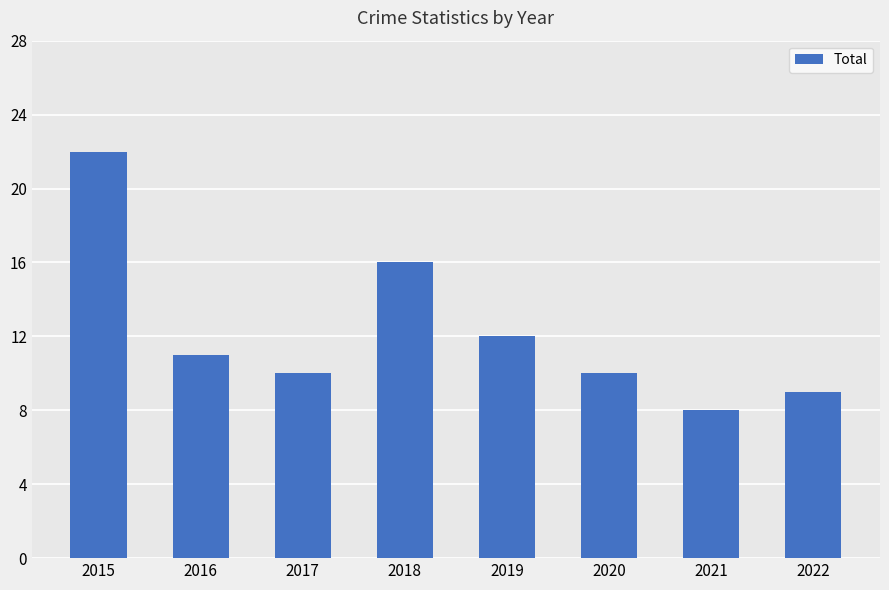

At which label is the value closest to 15?

2018